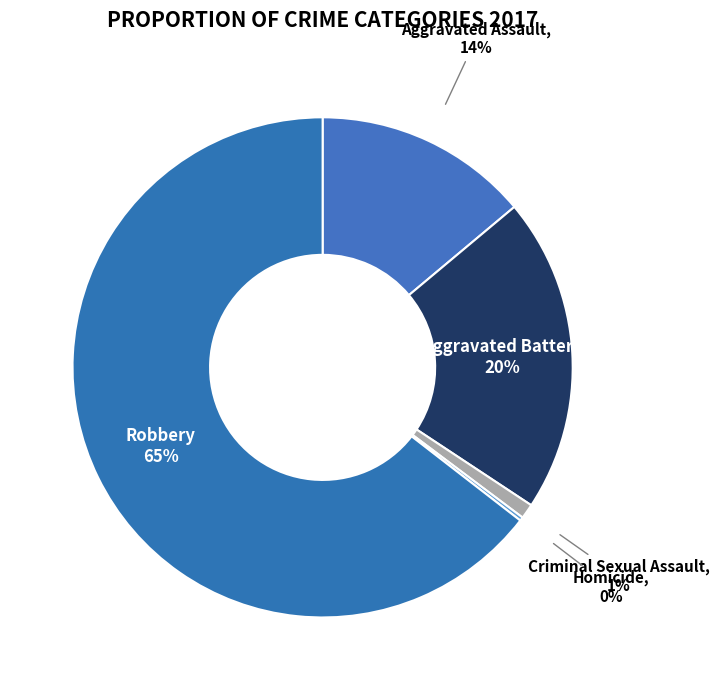

What is the ratio of the value at Aggravated Assault to the value at Aggravated Battery?

0.7